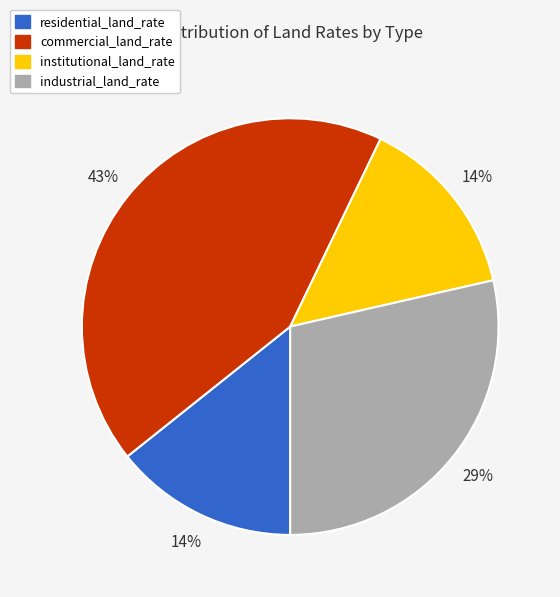

Combined, do industrial_land_rate and institutional_land_rate account for over 50%?

No